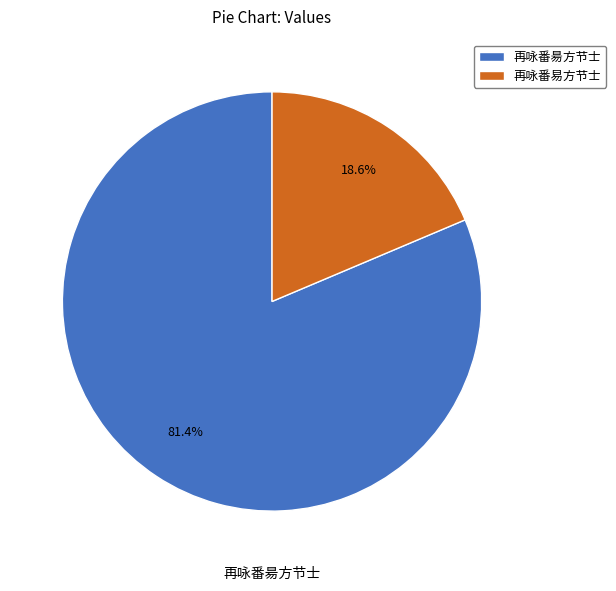

Which slice is the largest?

再咏番昜方节士